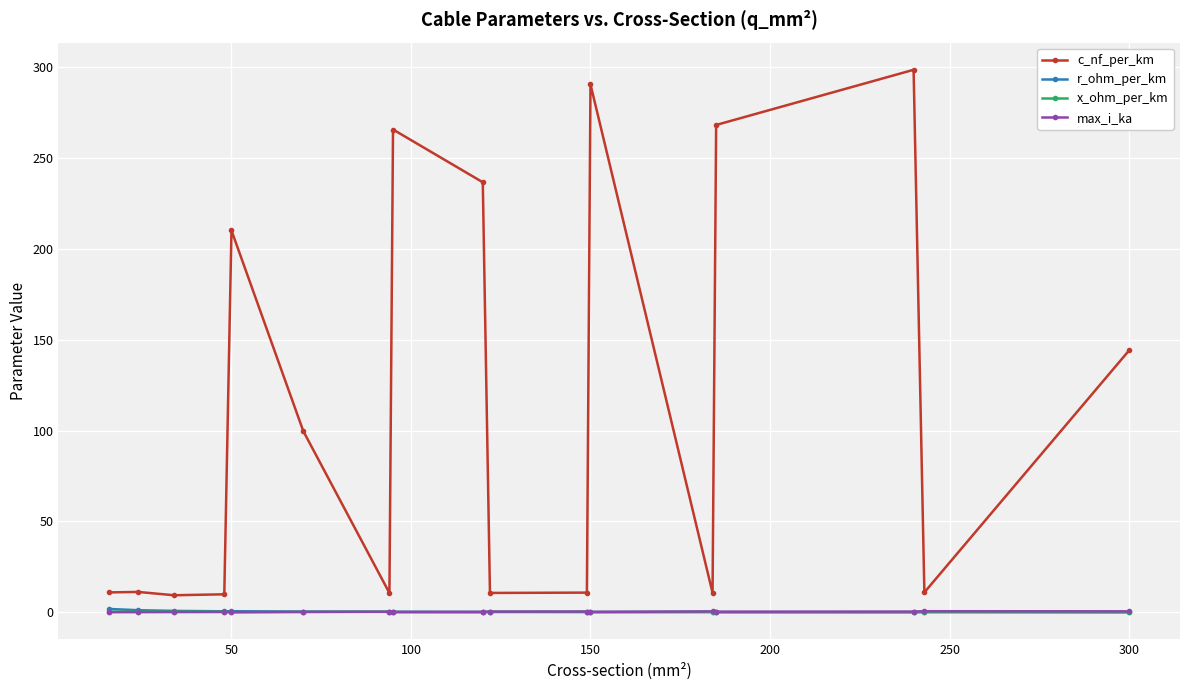

What is the greatest value displayed?

298.3